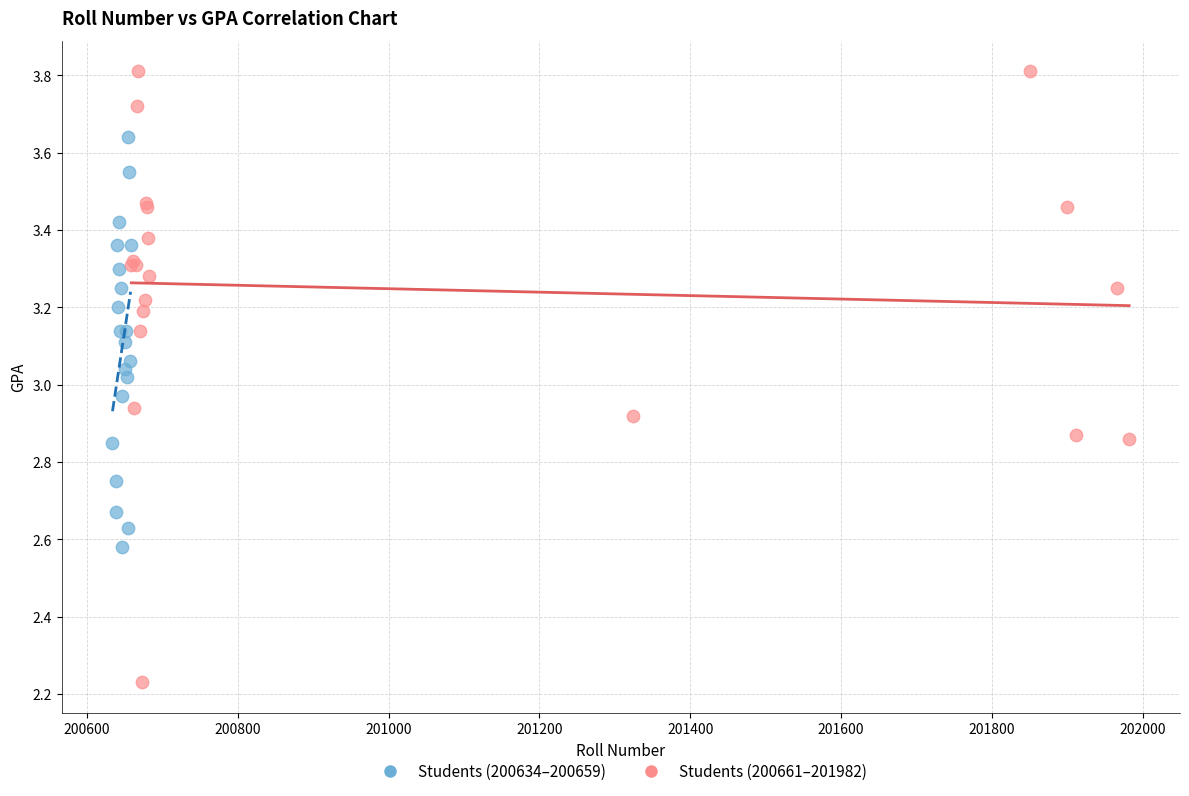

Which series has the widest spread of Y values?

Students (200661–201982)